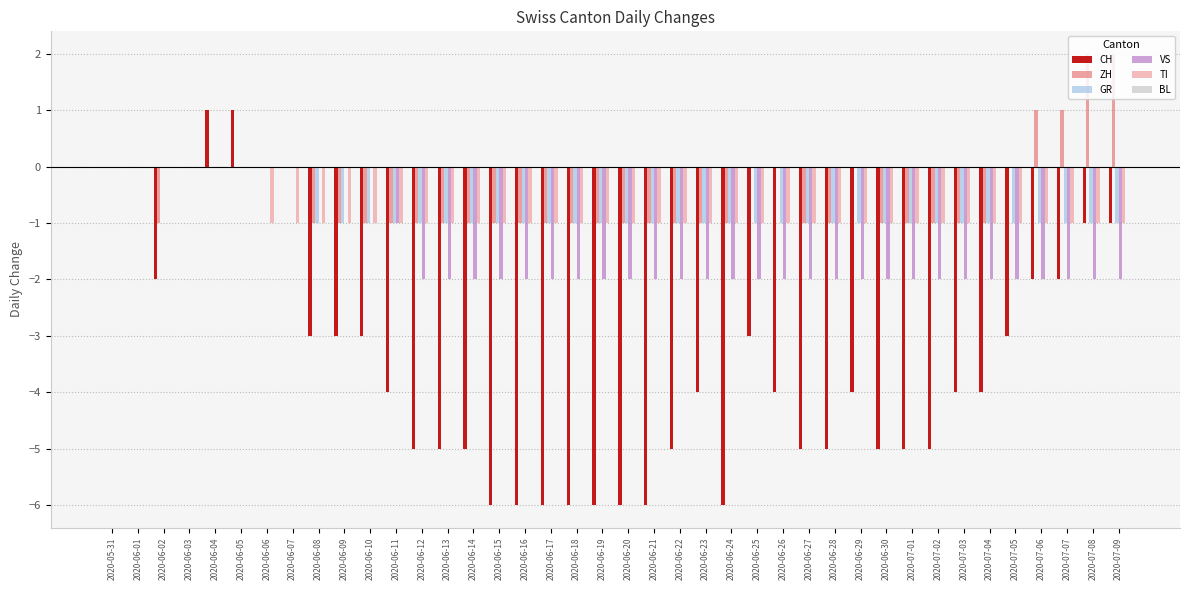

Between 2020-06-16 and 2020-06-27, which series saw the biggest shift?

CH